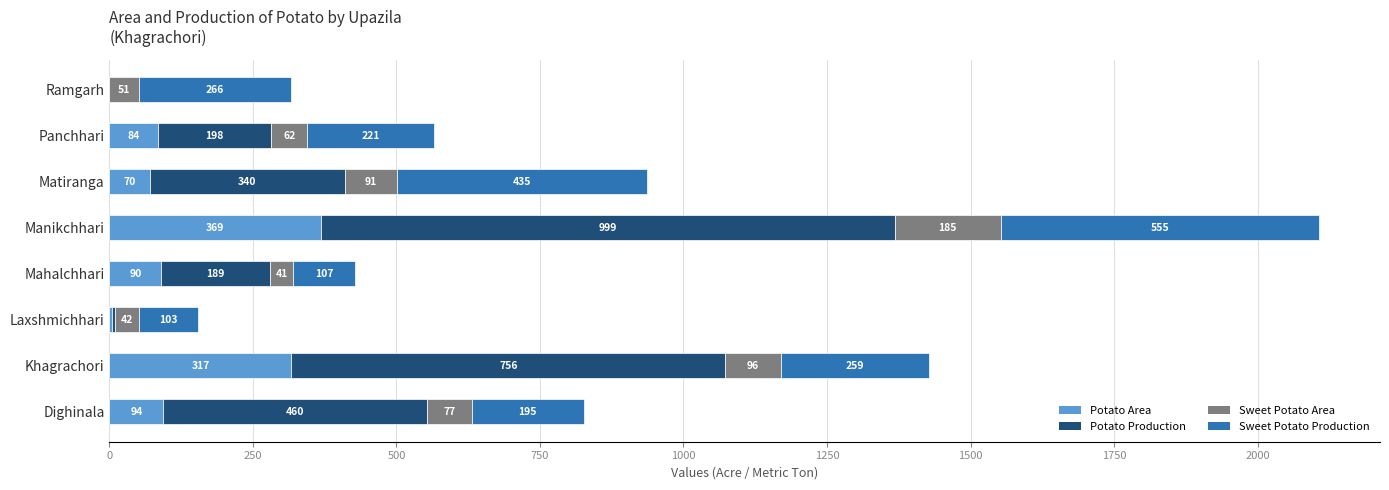

At which category is the sum across all series the highest?

Manikchhari